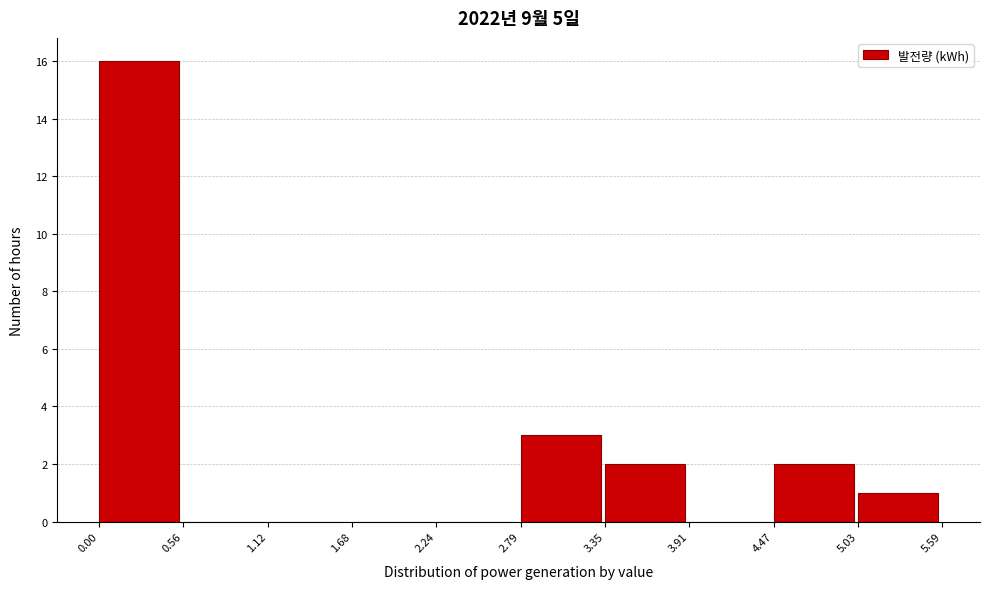

Reading left to right, transcribe this chart: for each bar, give the range it covers on the x-axis and its height. The values are not printed on the chart, so give them approximately, as read against the axis.

0.00 to 0.56: 16
0.56 to 1.12: 0
1.12 to 1.68: 0
1.68 to 2.24: 0
2.24 to 2.79: 0
2.79 to 3.35: 3
3.35 to 3.91: 2
3.91 to 4.47: 0
4.47 to 5.03: 2
5.03 to 5.59: 1